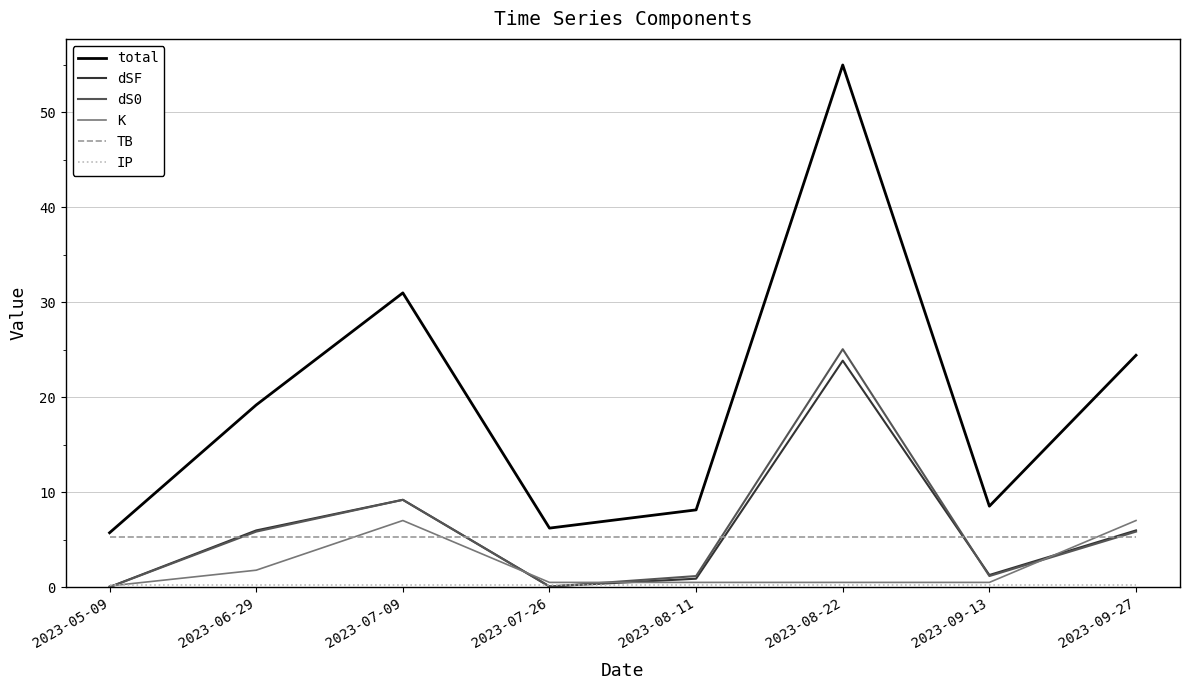

True or false: TB and dSF intersect in this chart.

True